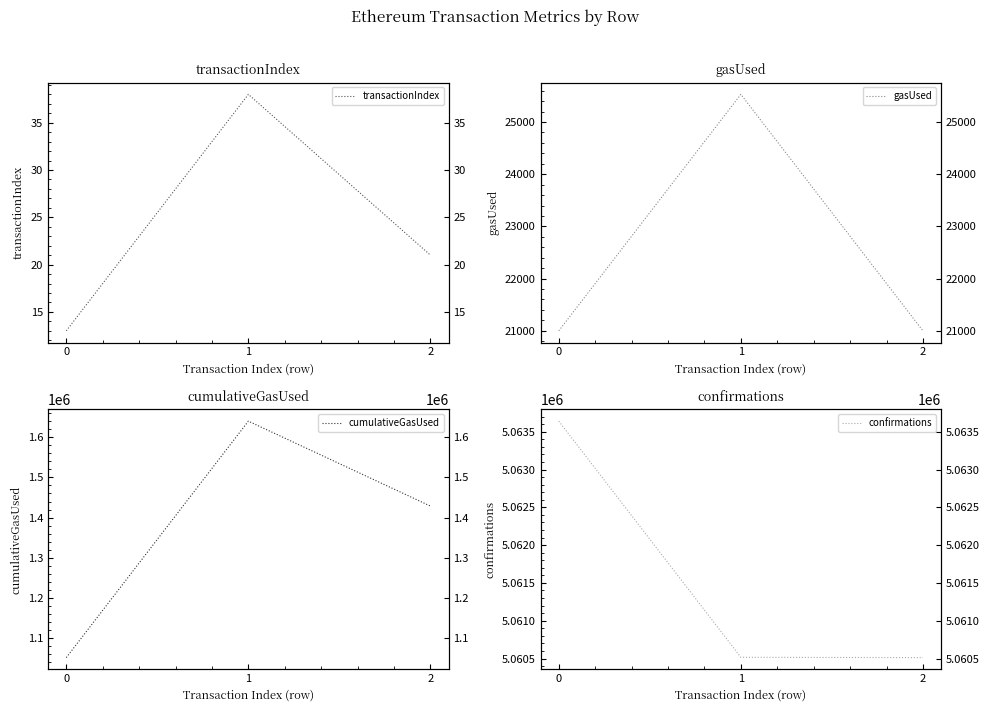

Where does the transactionIndex series first go above 21?

1